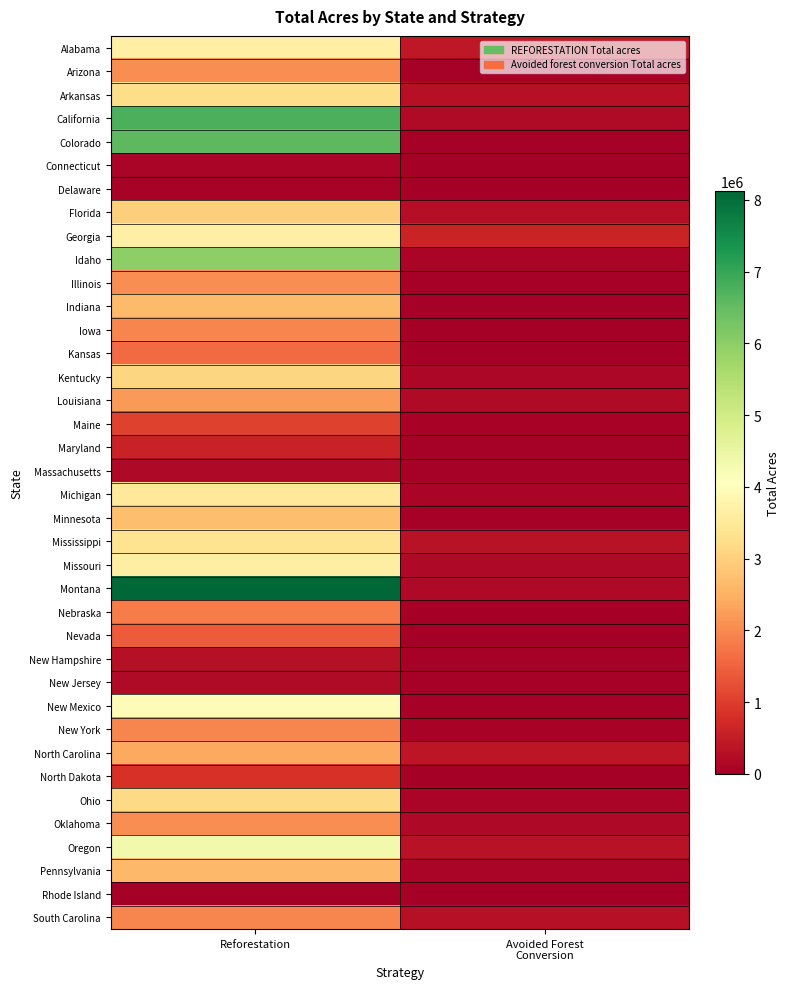

What is the spread (max minus min) of values at Avoided Forest
Conversion?

611346.2